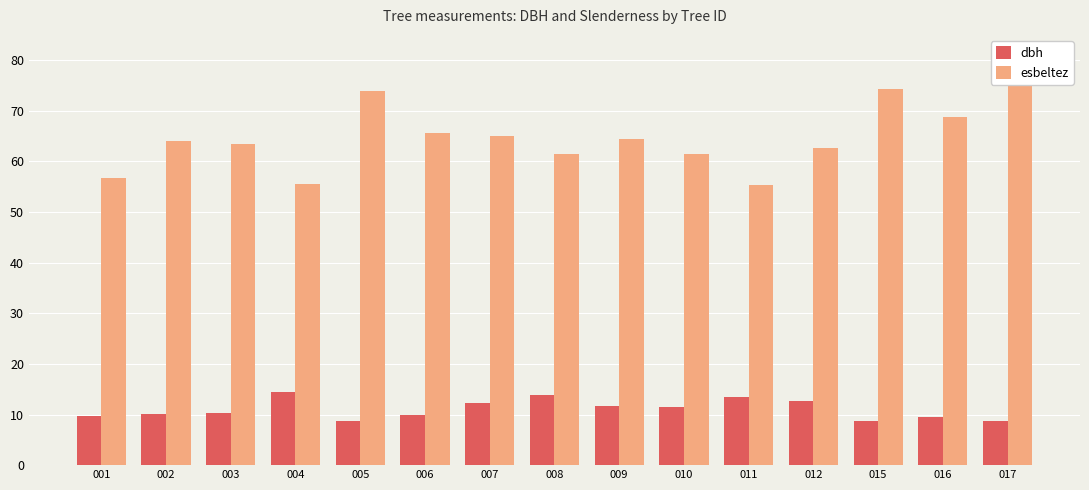

Does the chart contain any negative values?

No